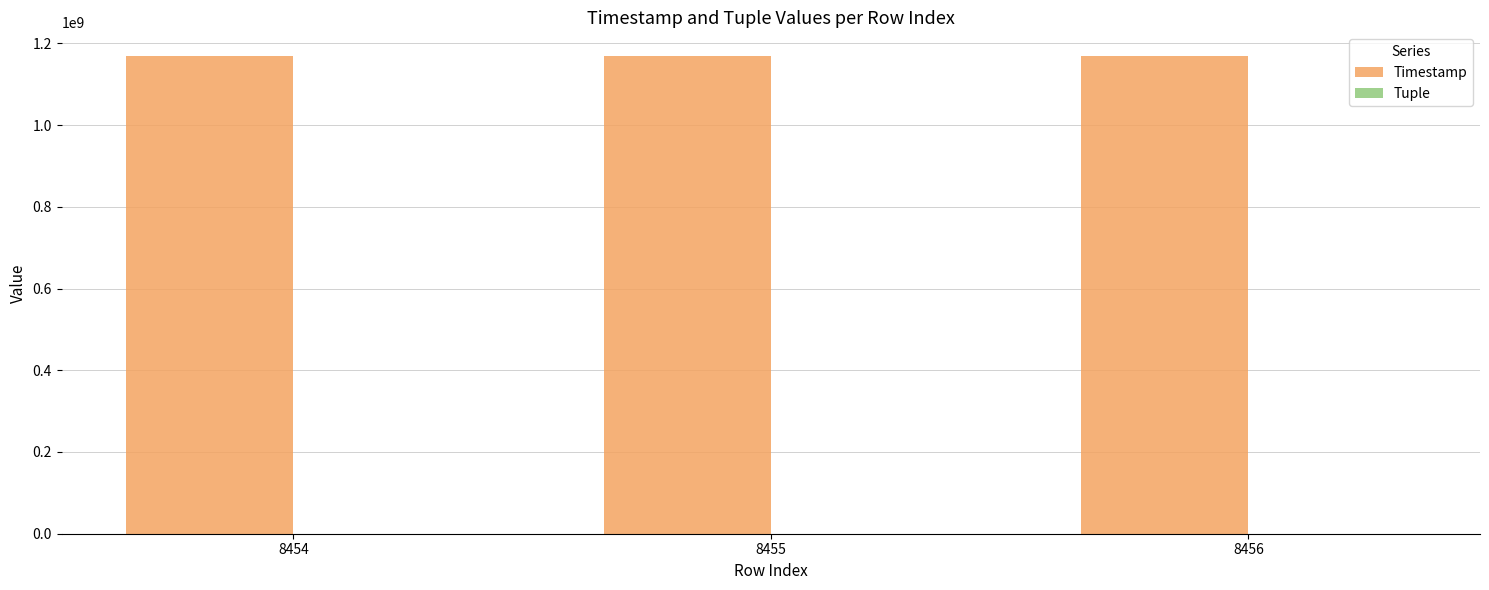

The value of Timestamp at 8456 is 1168535361. True or false?

True